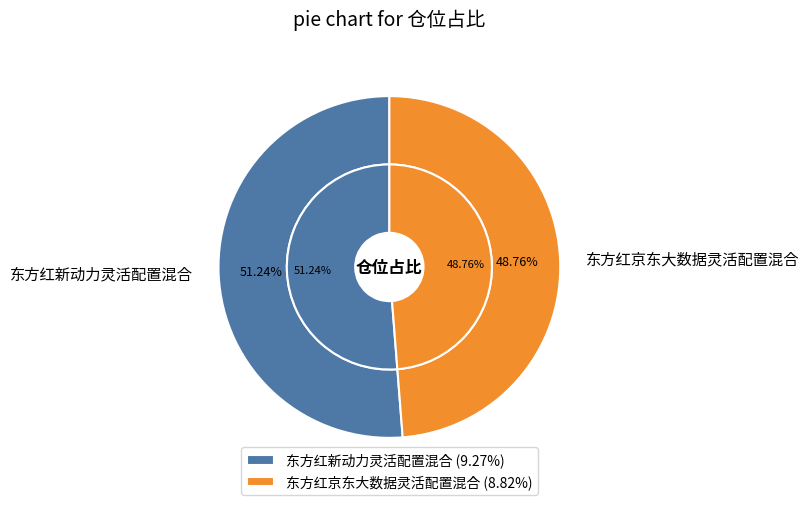

Which category accounts for the majority?

东方红新动力灵活配置混合